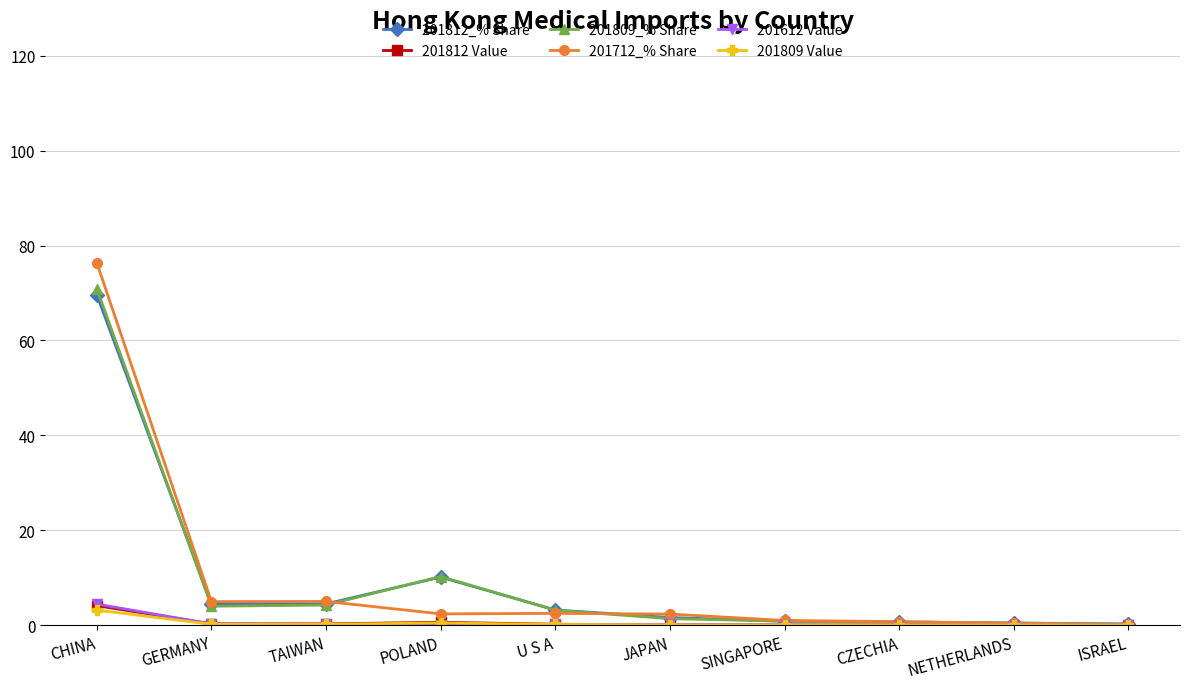

The value of 201712_% Share at GERMANY is 5.0. True or false?

True